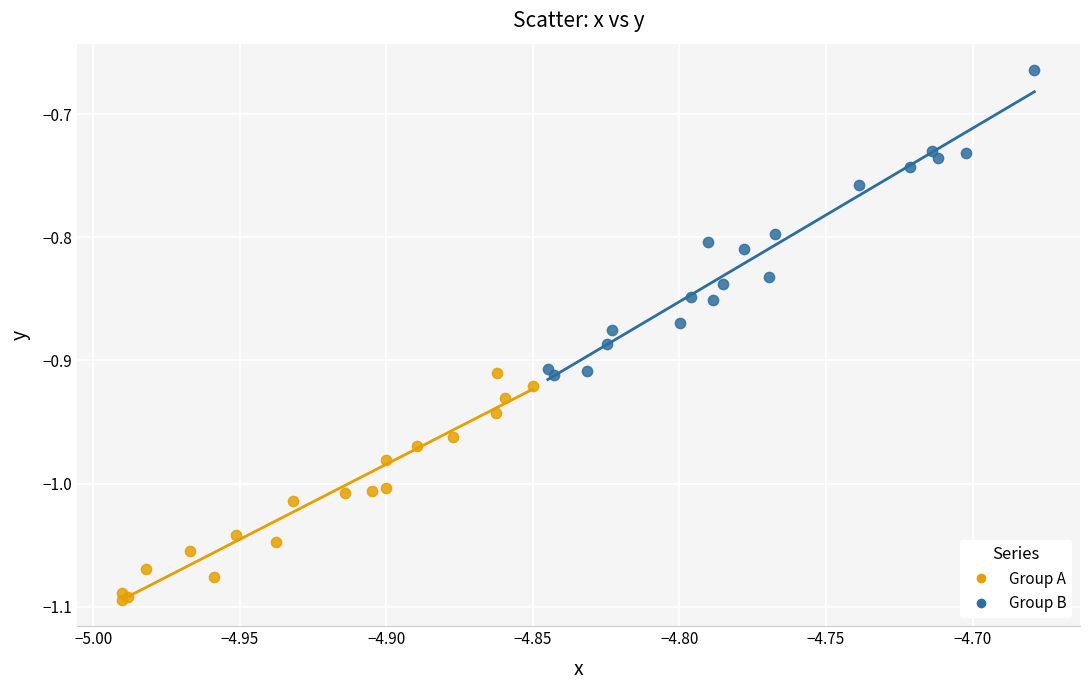

Which series reaches the maximum Y coordinate?

Group B